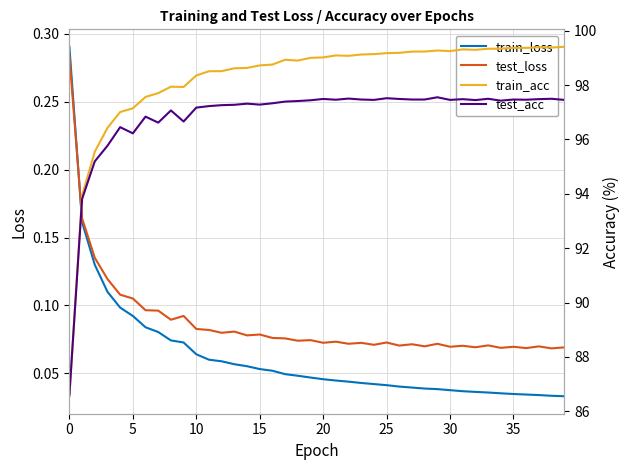

Which category has the highest value across all series?

39